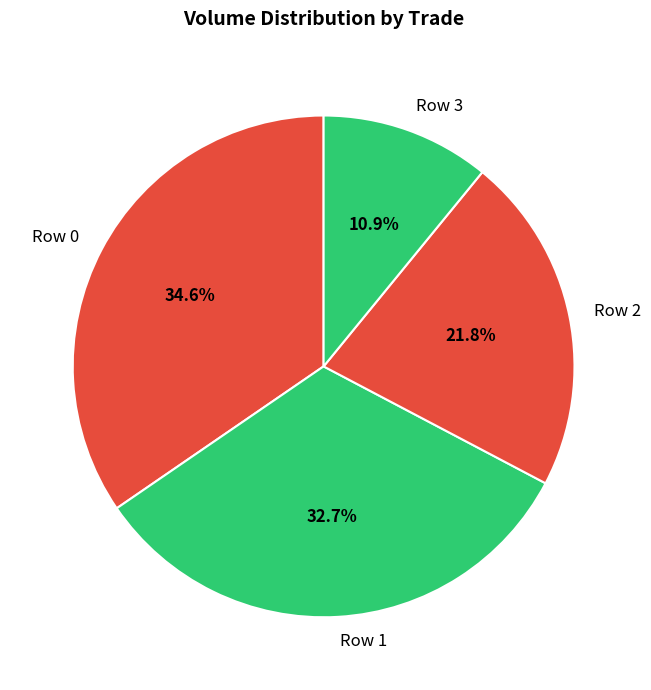

To the nearest percent, what portion does Row 0 represent?

35%